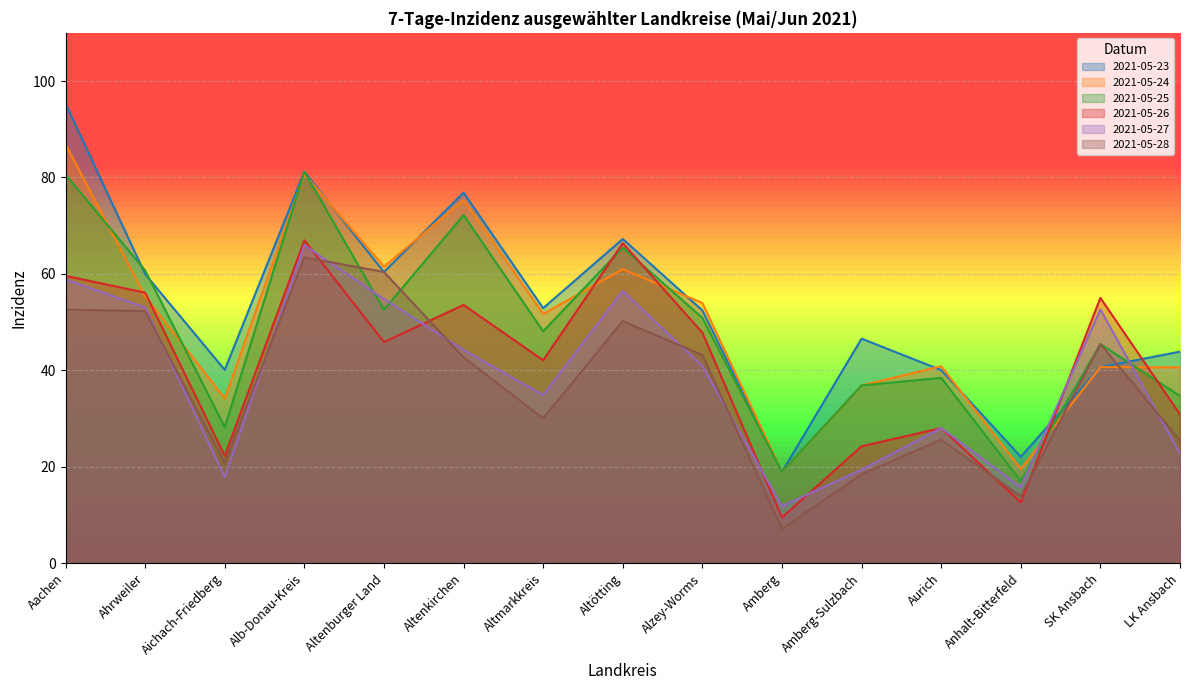

Which series has the largest total across all categories?

2021-05-23